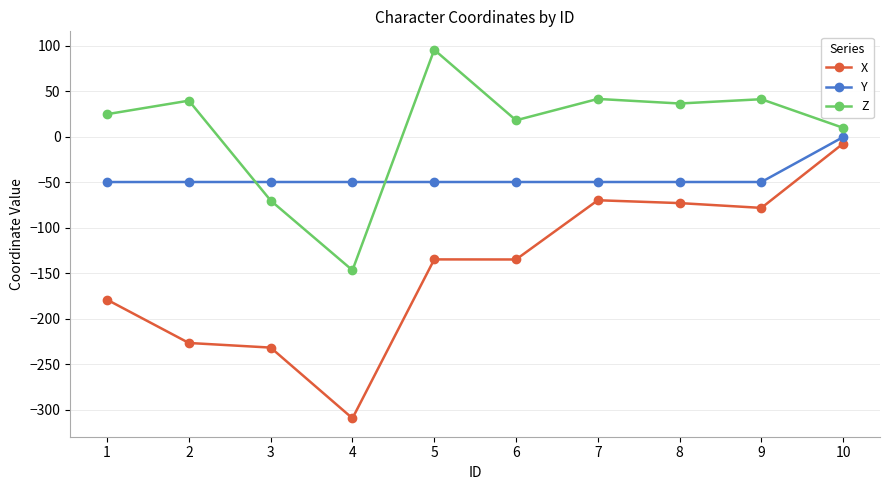

Which series ends up on top after the final intersection of Y and Z?

Z